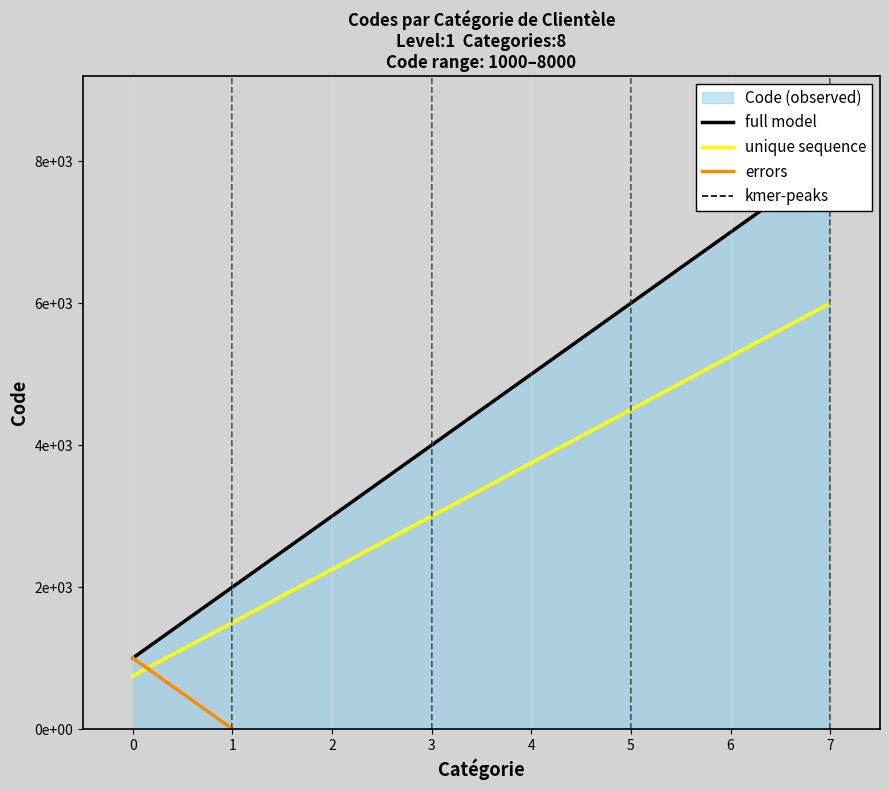

What is the average value?

4500